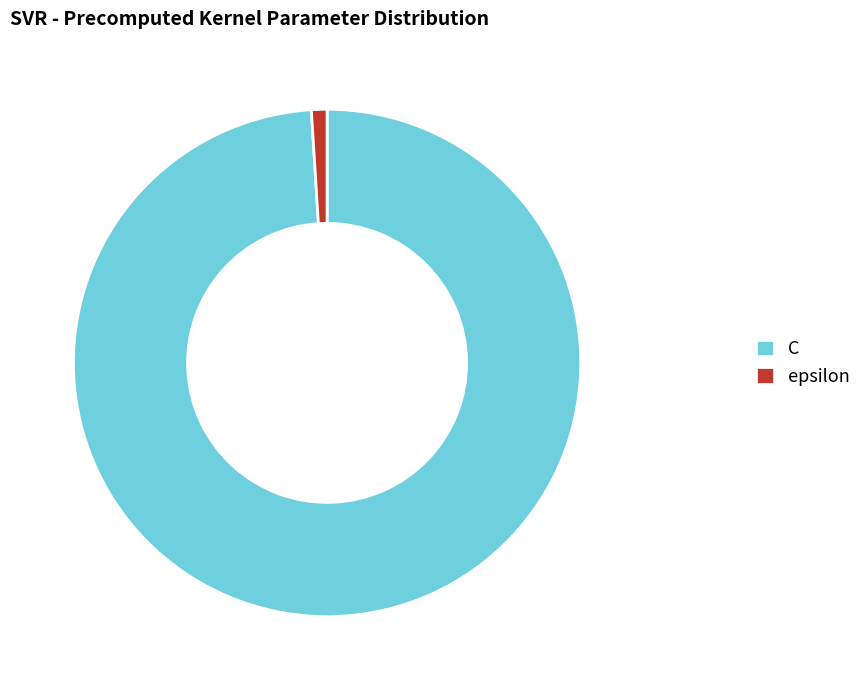

Is there any slice that represents more than half of the pie?

Yes